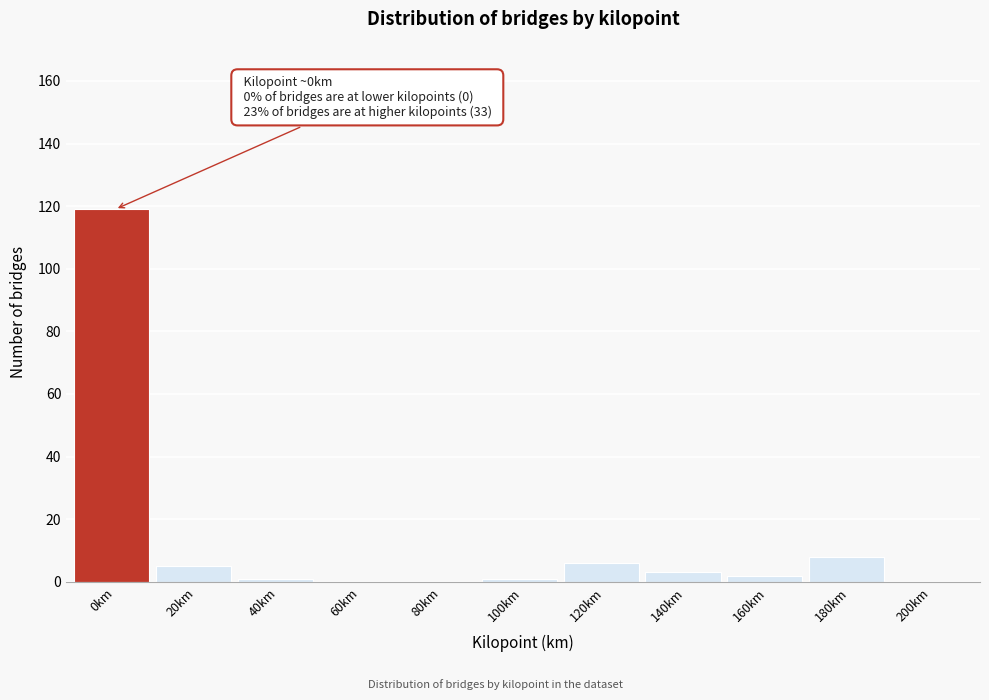

Reading left to right, transcribe all the data shown in this chart.

0km=119	20km=5	40km=1	60km=0	80km=0	100km=1	120km=6	140km=3	160km=2	180km=8	200km=0